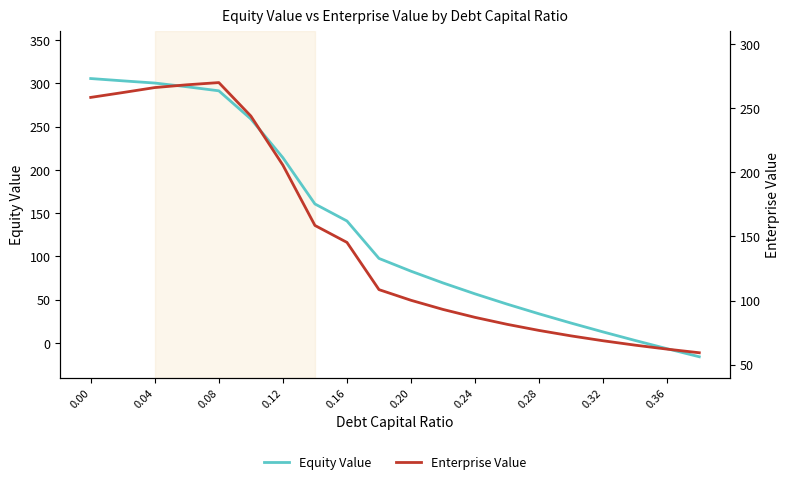

Rank the series by their maximum value, from lowest to highest.

Enterprise Value, Equity Value